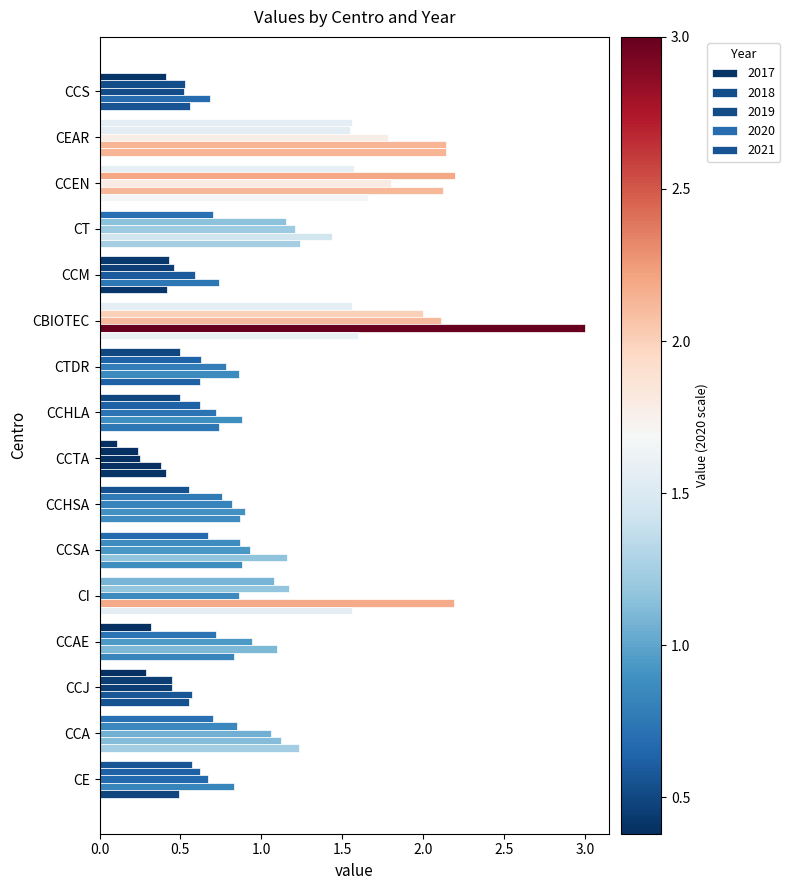

Reading right to left, what are all the values shown in this chart?

2019: CE=0.7	CCA=1.1	CCJ=0.5	CCAE=0.9	CI=0.9	CCSA=0.9	CCHSA=0.8	CCTA=0.2	CCHLA=0.7	CTDR=0.8	CBIOTEC=2.1	CCM=0.6	CT=1.2	CCEN=1.8	CEAR=1.8	CCS=0.5
2020: CE=0.8	CCA=1.1	CCJ=0.6	CCAE=1.1	CI=2.2	CCSA=1.2	CCHSA=0.9	CCTA=0.4	CCHLA=0.9	CTDR=0.9	CBIOTEC=3.0	CCM=0.7	CT=1.4	CCEN=2.1	CEAR=2.1	CCS=0.7
2021: CE=0.5	CCA=1.2	CCJ=0.6	CCAE=0.8	CI=1.6	CCSA=0.9	CCHSA=0.9	CCTA=0.4	CCHLA=0.7	CTDR=0.6	CBIOTEC=1.6	CCM=0.4	CT=1.2	CCEN=1.7	CEAR=2.1	CCS=0.6
2018: CE=0.6	CCA=0.8	CCJ=0.5	CCAE=0.7	CI=1.2	CCSA=0.9	CCHSA=0.8	CCTA=0.2	CCHLA=0.6	CTDR=0.6	CBIOTEC=2.0	CCM=0.5	CT=1.1	CCEN=2.2	CEAR=1.6	CCS=0.5
2017: CE=0.6	CCA=0.7	CCJ=0.3	CCAE=0.3	CI=1.1	CCSA=0.7	CCHSA=0.6	CCTA=0.1	CCHLA=0.5	CTDR=0.5	CBIOTEC=1.6	CCM=0.4	CT=0.7	CCEN=1.6	CEAR=1.6	CCS=0.4